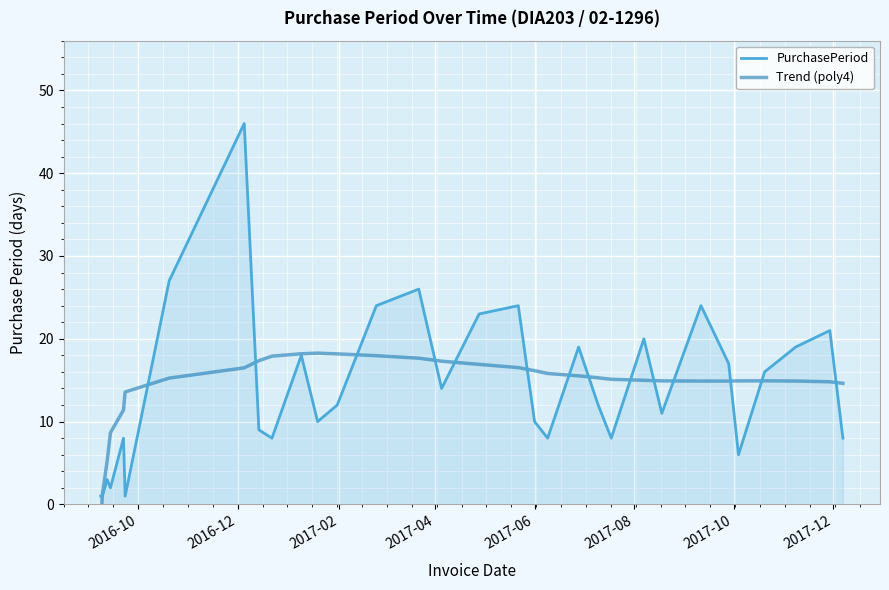

What is the maximum value for PurchasePeriod?

46